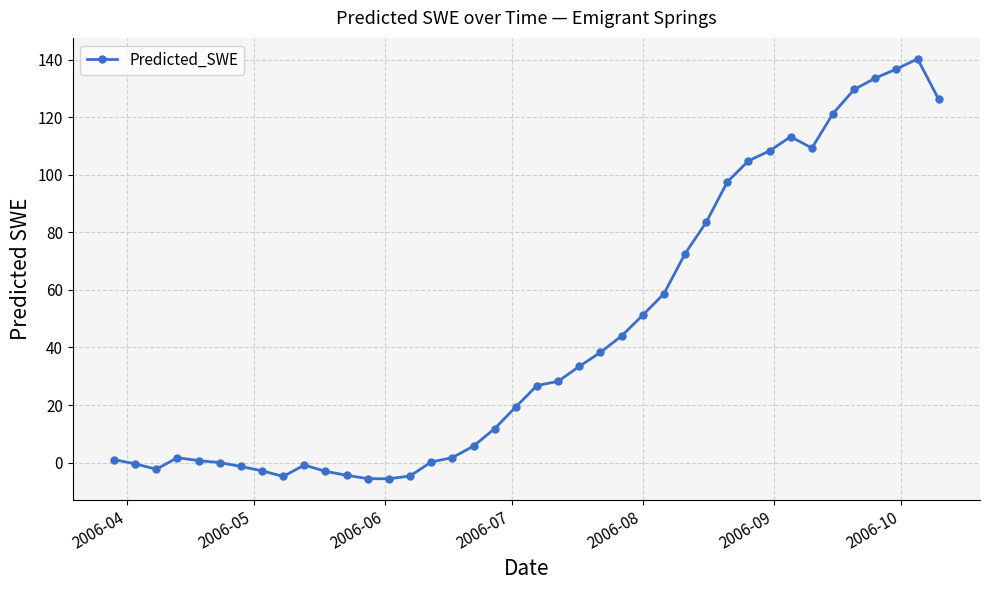

What is the sum of all values?

1763.9